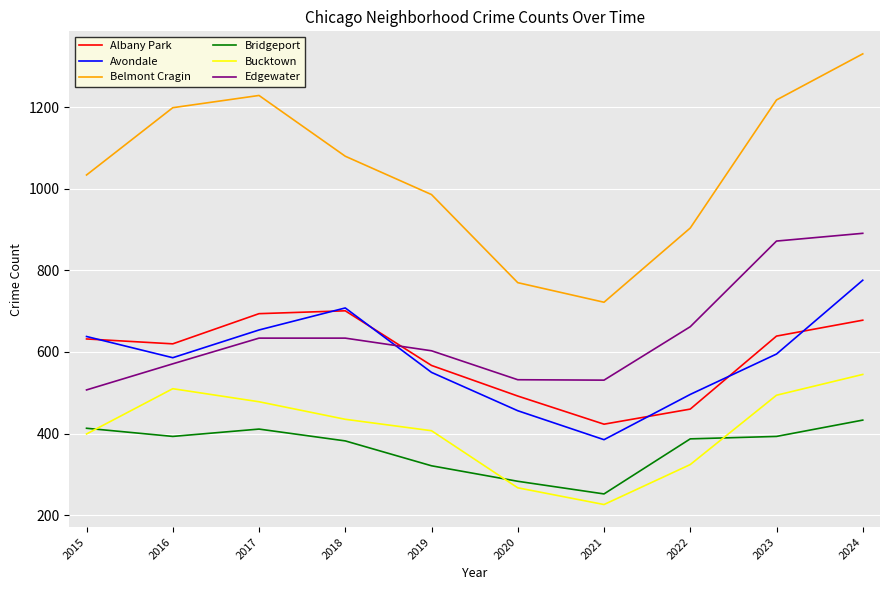

The Avondale series shows 586 at 2016. True or false?

True